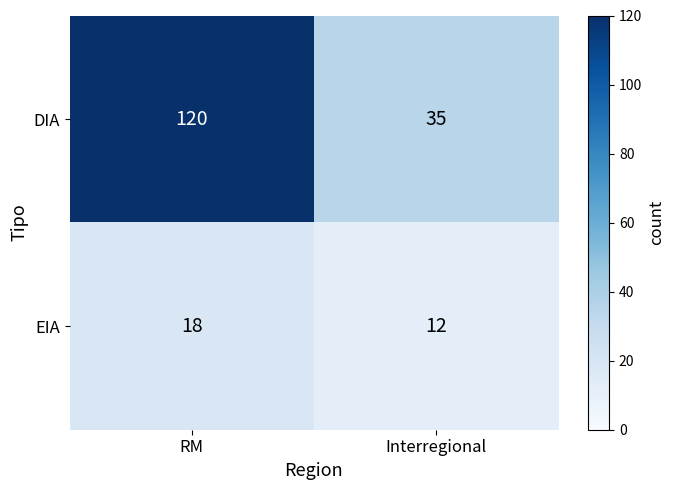

What is the average value of the DIA series?

78